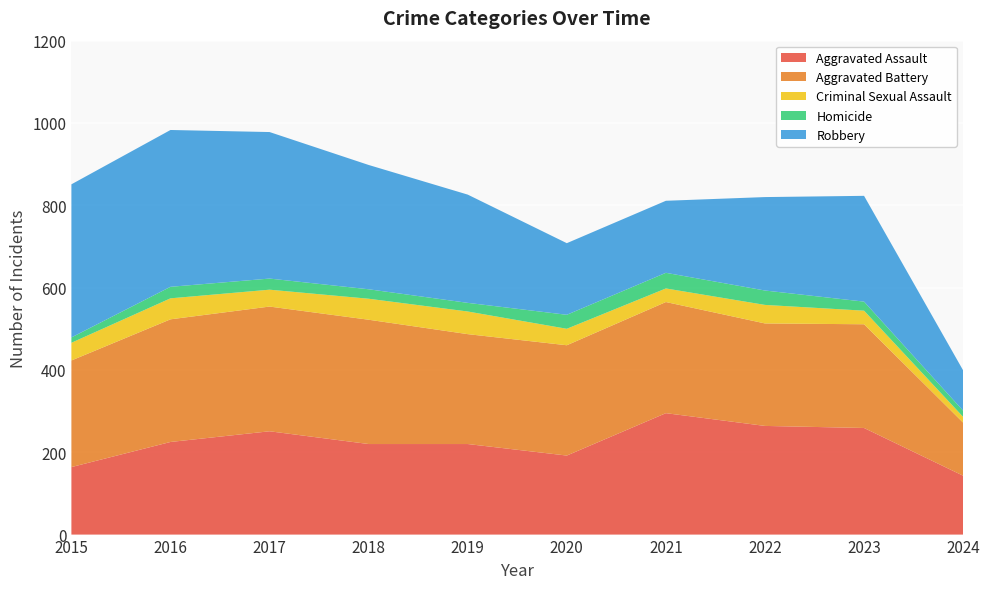

Reading left to right, list all the values displayed in this chart.

Aggravated Assault: 2015=164	2016=225	2017=251	2018=220	2019=220	2020=192	2021=295	2022=264	2023=259	2024=143
Aggravated Battery: 2015=259	2016=298	2017=303	2018=302	2019=267	2020=268	2021=270	2022=249	2023=252	2024=129
Criminal Sexual Assault: 2015=43	2016=51	2017=41	2018=51	2019=55	2020=40	2021=33	2022=45	2023=33	2024=14
Homicide: 2015=13	2016=28	2017=27	2018=23	2019=21	2020=34	2021=38	2022=35	2023=22	2024=15
Robbery: 2015=372	2016=381	2017=356	2018=302	2019=263	2020=174	2021=175	2022=227	2023=257	2024=98